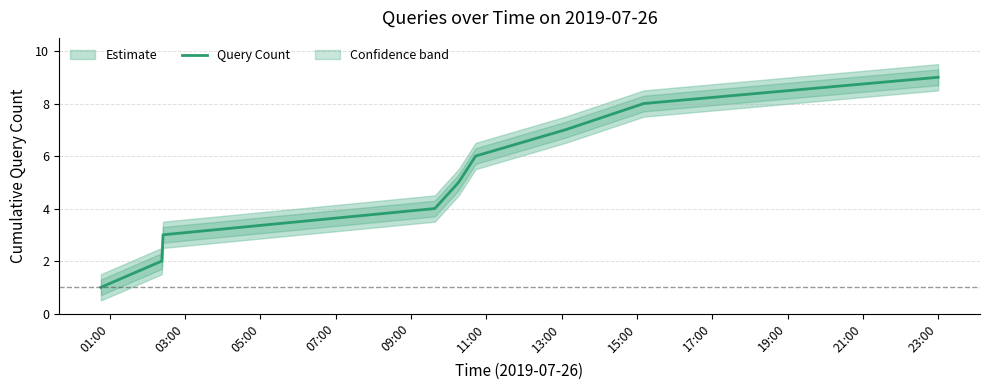

Count the number of data series in this chart.

1